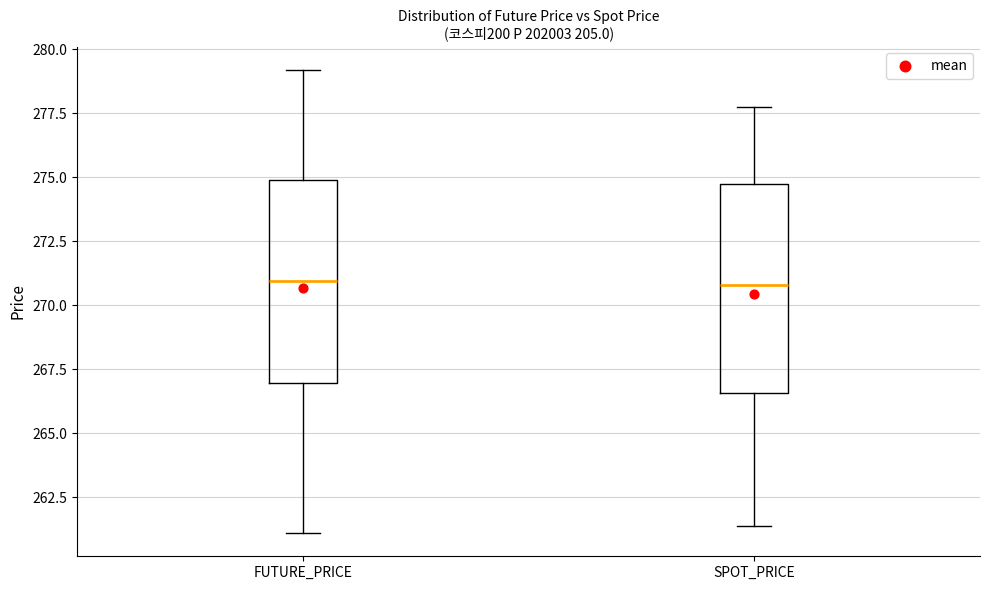

Reading left to right, transcribe this box plot: for each box, give where its median line is, the range the box spans, and where its two whiskers end, as read against the y-axis. The values are not printed on the chart, so give them approximately, as read against the axis.

FUTURE_PRICE: median 271.0, box 267.0 to 275.0, whiskers 261.0 to 279.0
SPOT_PRICE: median 271.0, box 266.5 to 274.5, whiskers 261.5 to 278.0